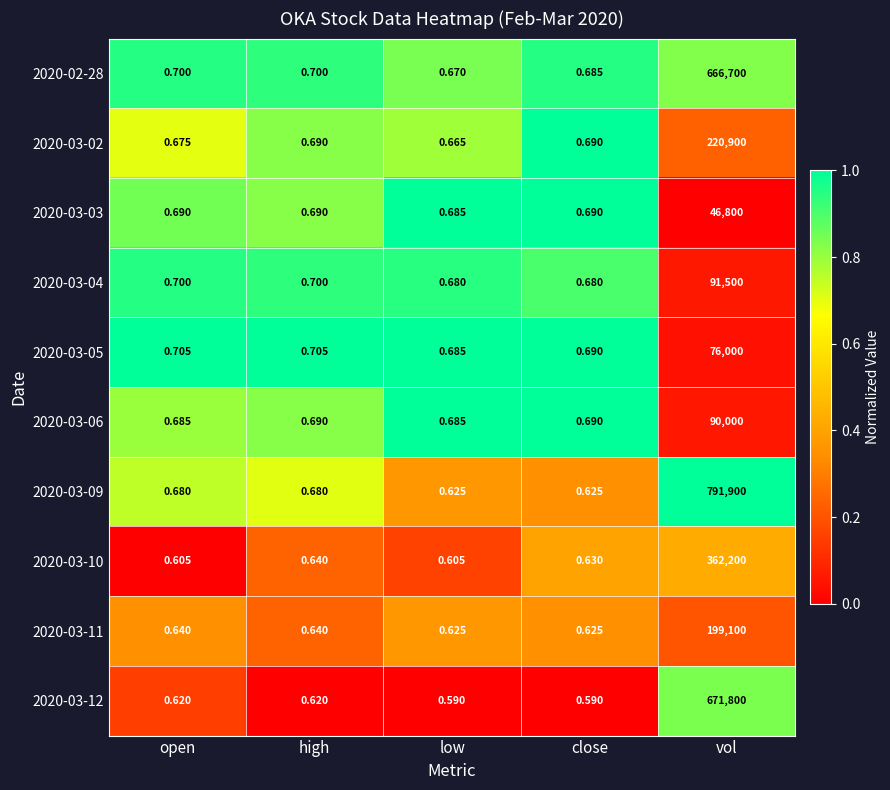

Which series has the largest range (max minus min)?

2020-03-09